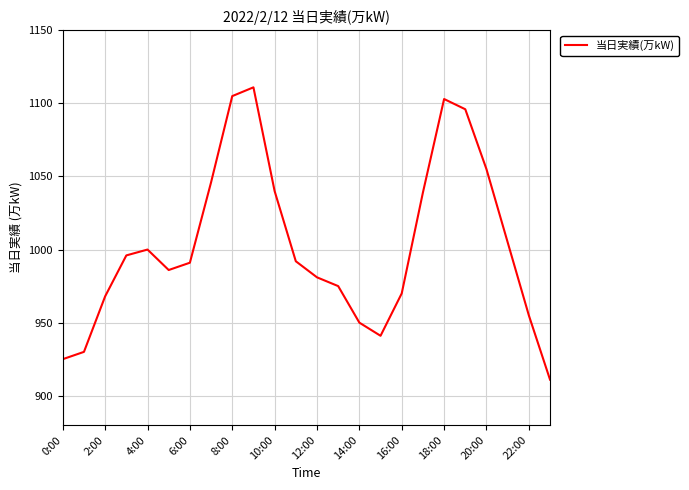

What is the sum of all values?

24071